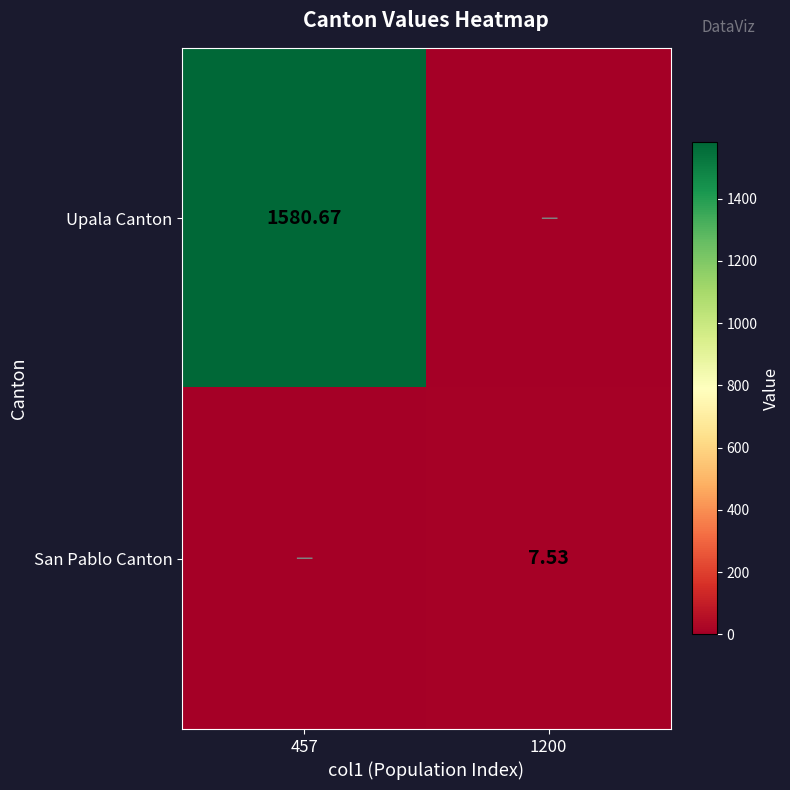

How many categories are shown in the chart?

2